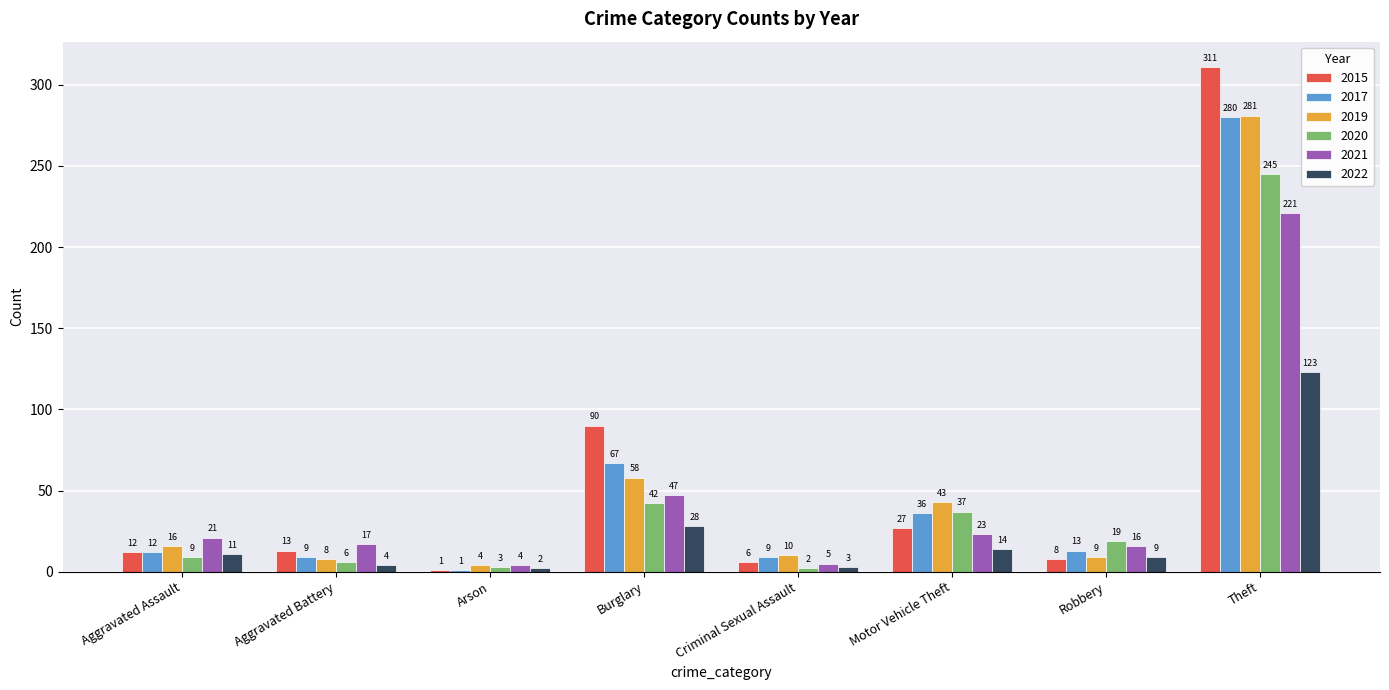

Reading left to right, extract all data points from this chart.

2015: 12	13	1	90	6	27	8	311
2017: 12	9	1	67	9	36	13	280
2019: 16	8	4	58	10	43	9	281
2020: 9	6	3	42	2	37	19	245
2021: 21	17	4	47	5	23	16	221
2022: 11	4	2	28	3	14	9	123